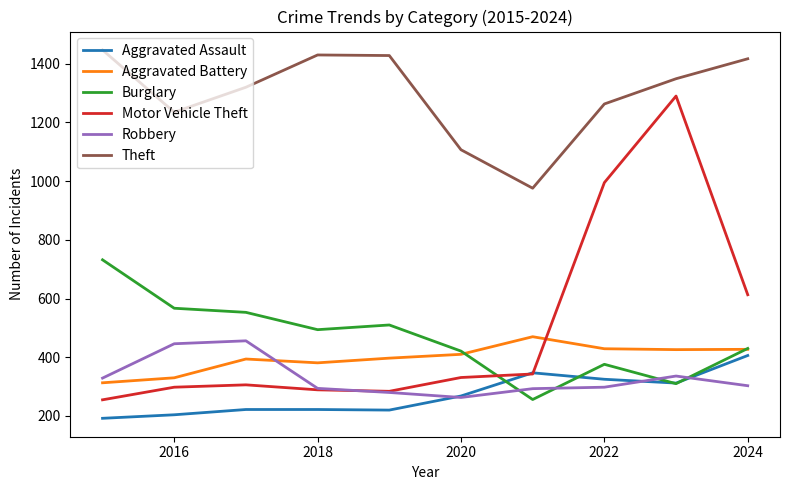

Does the chart display data point markers on the line(s)?

No